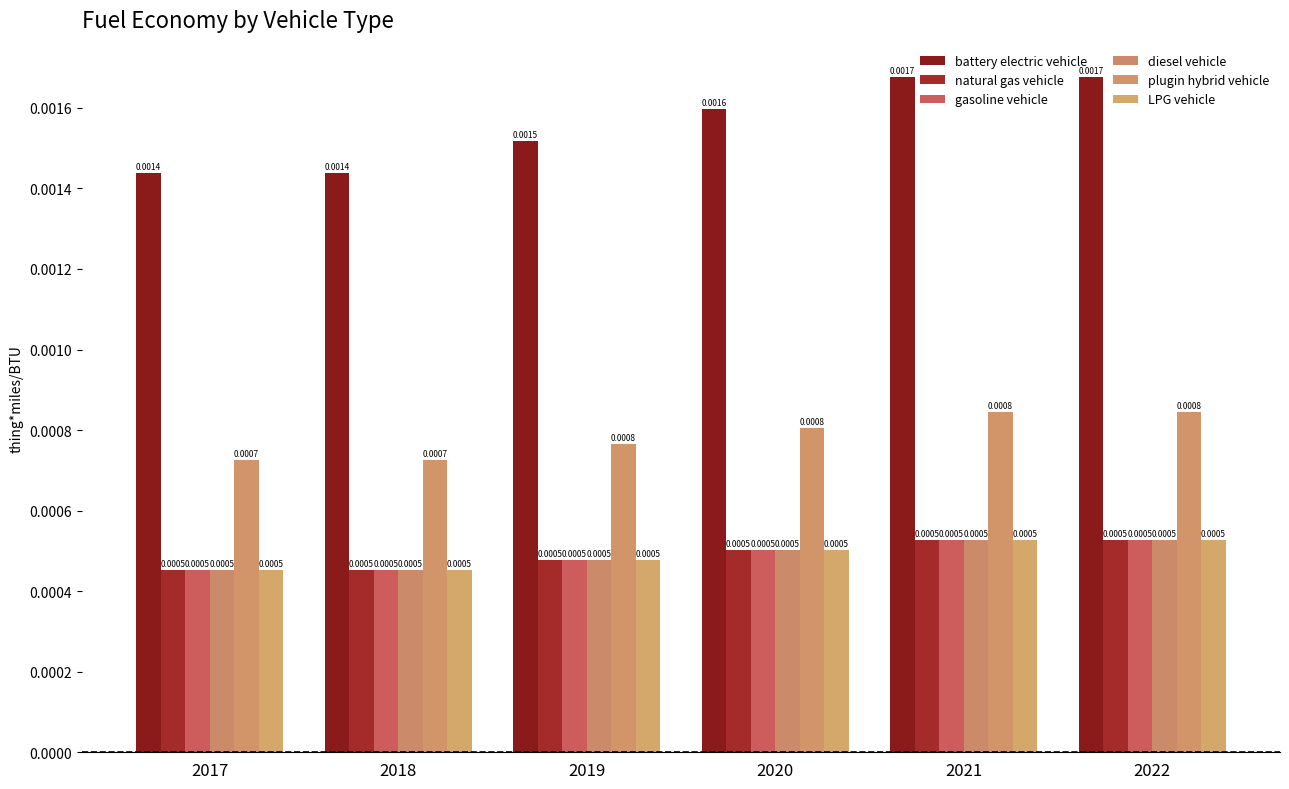

Are the bars grouped side by side (vs. stacked)?

Yes